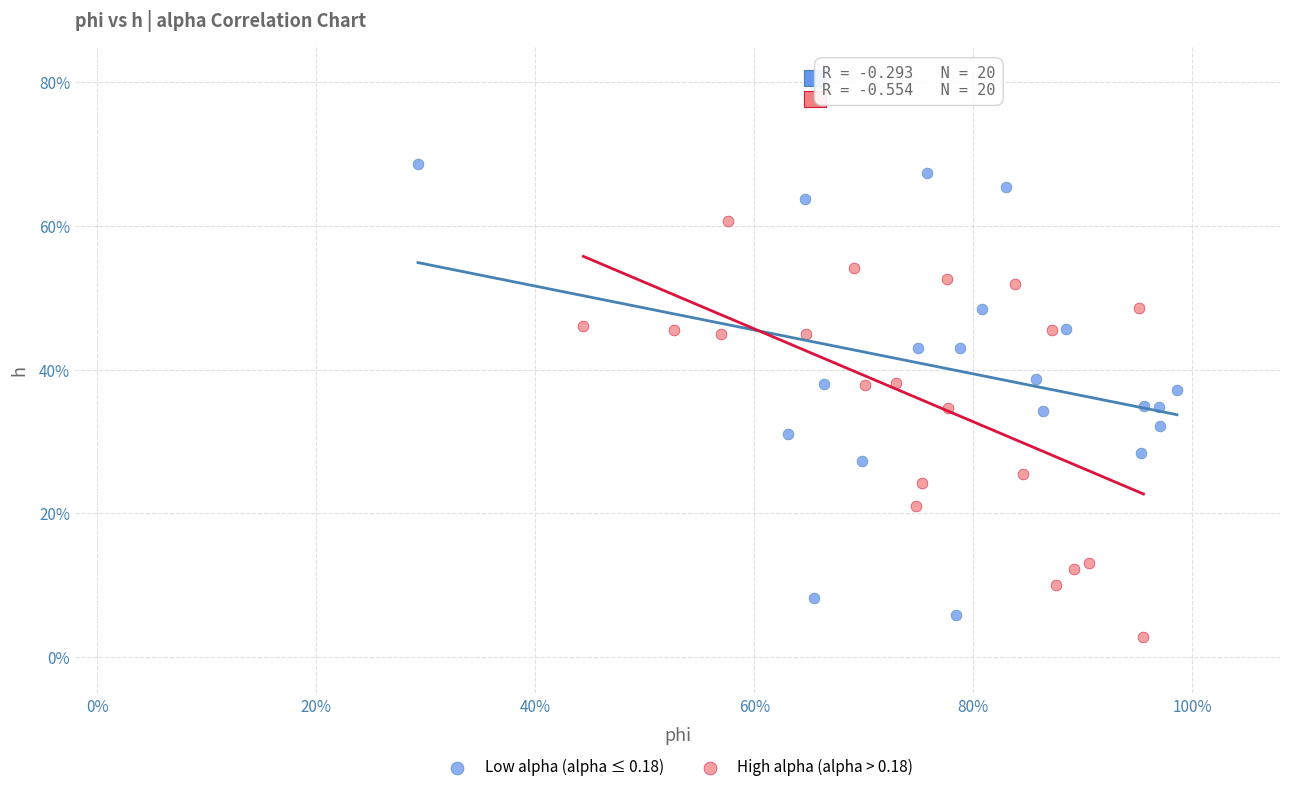

What are all the series names shown in the legend?

Low alpha (alpha ≤ 0.18), High alpha (alpha > 0.18)